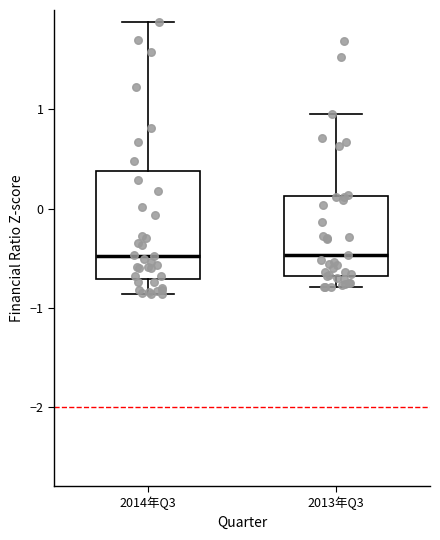

Where does the upper whisker of the box for 2014年Q3 end on the y-axis? The values are not printed on the chart, so give them approximately, as read against the axis.

1.9